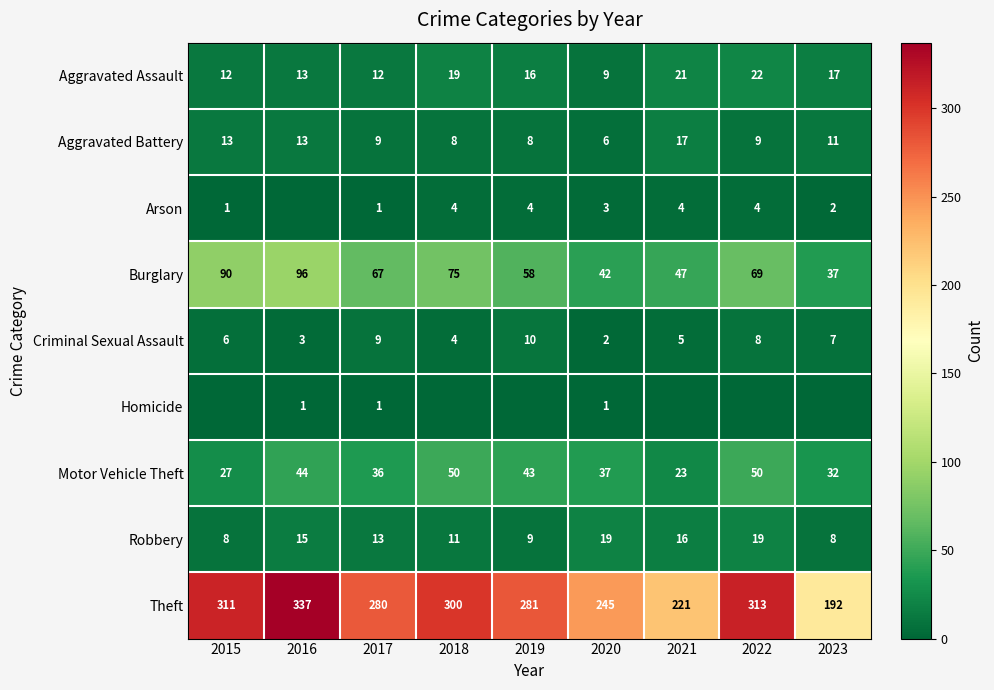

Between 2018 and 2019, which is larger?

2018